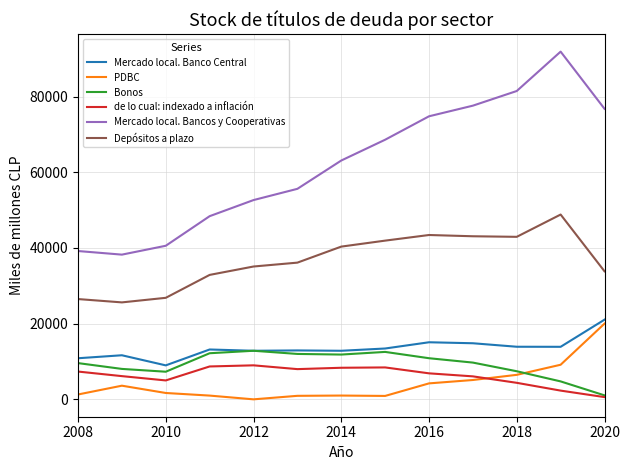

Is this an area chart (filled region under the line)?

No